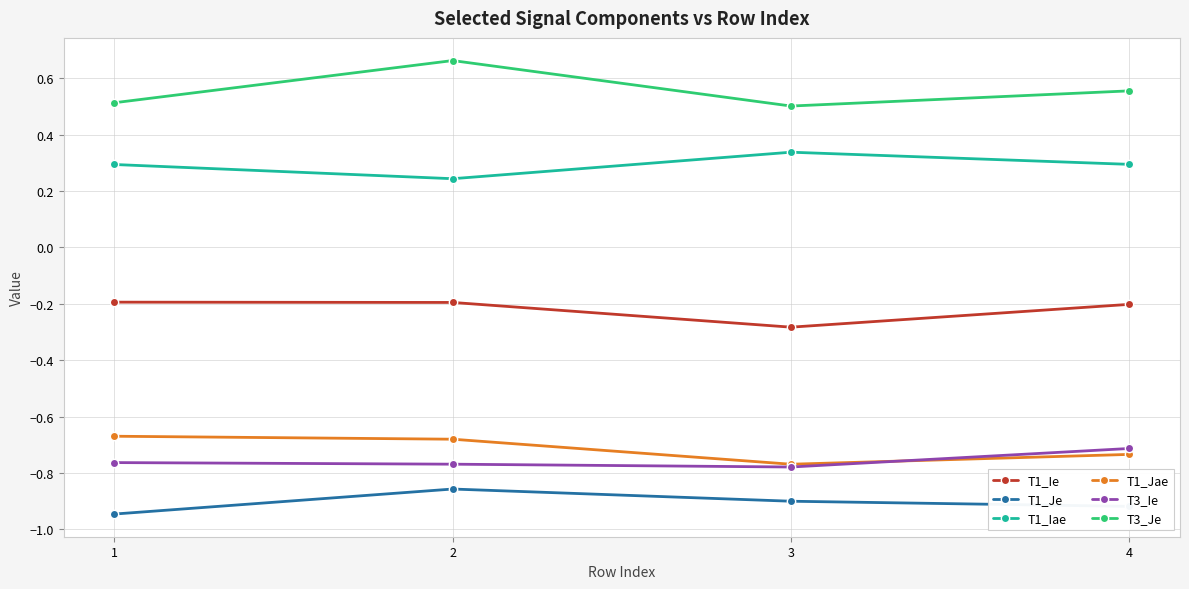

Which label corresponds to the smallest value in the chart?

1